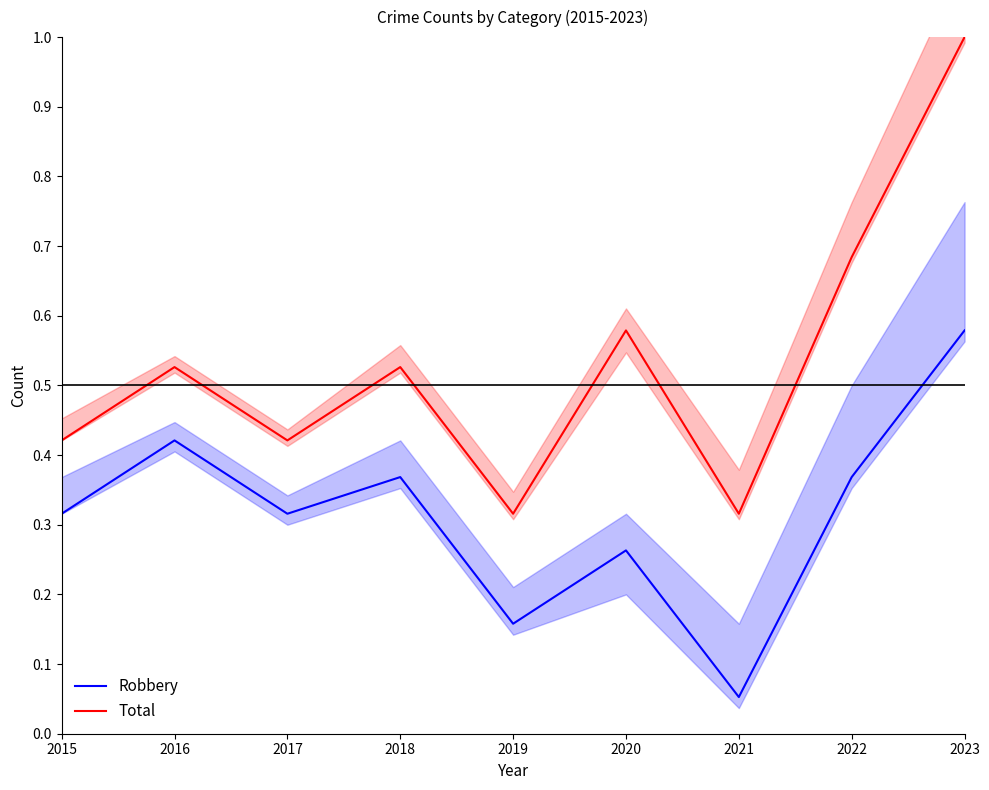

Reading right to left, what are all the values shown in this chart?

Robbery: 0.6	0.4	0.1	0.3	0.2	0.4	0.3	0.4	0.3
Total: 1.0	0.7	0.3	0.6	0.3	0.5	0.4	0.5	0.4